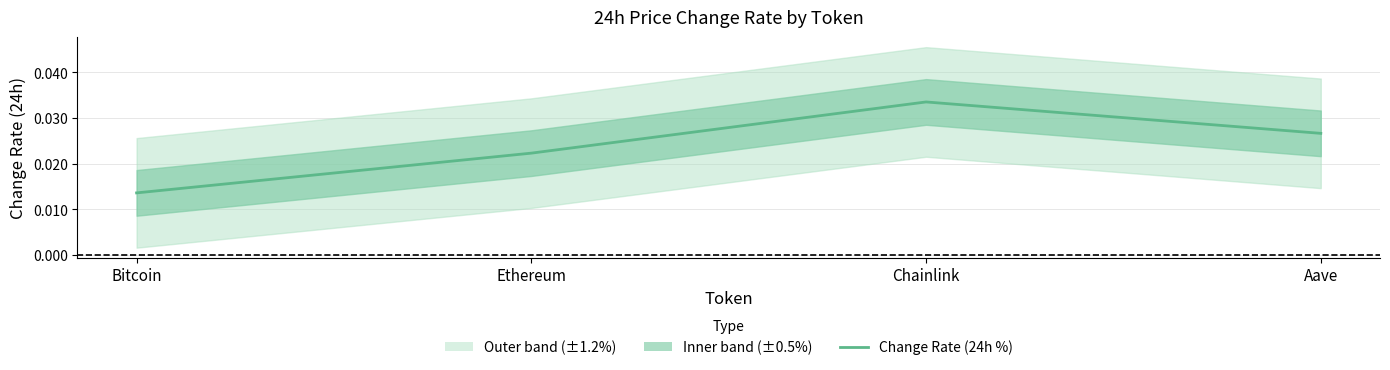

What is the label of the 4th point from the left?

Aave